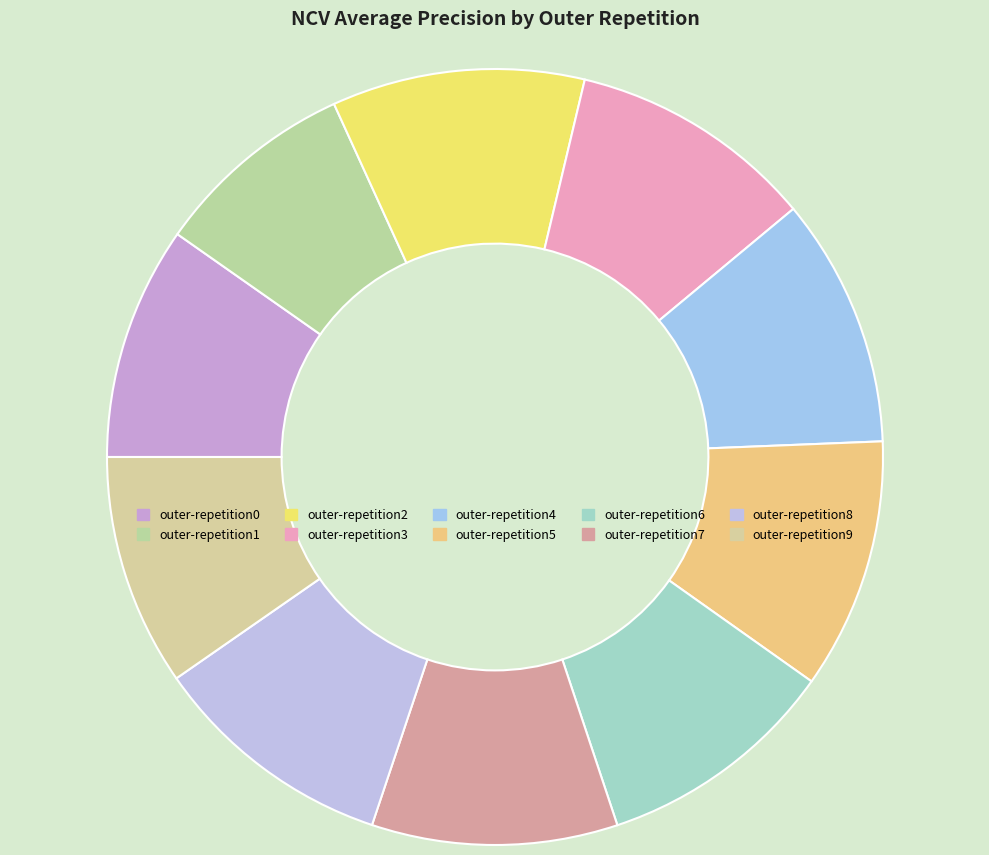

Count the number of slices in the pie.

10